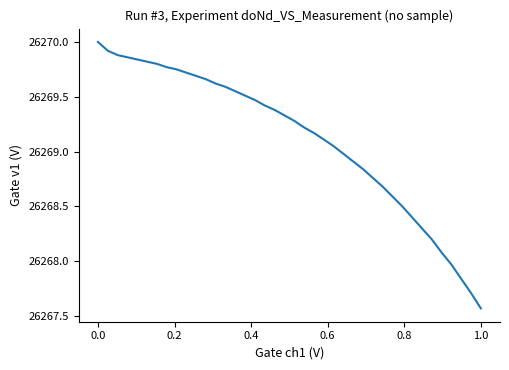

What is the greatest value displayed?

26270.0